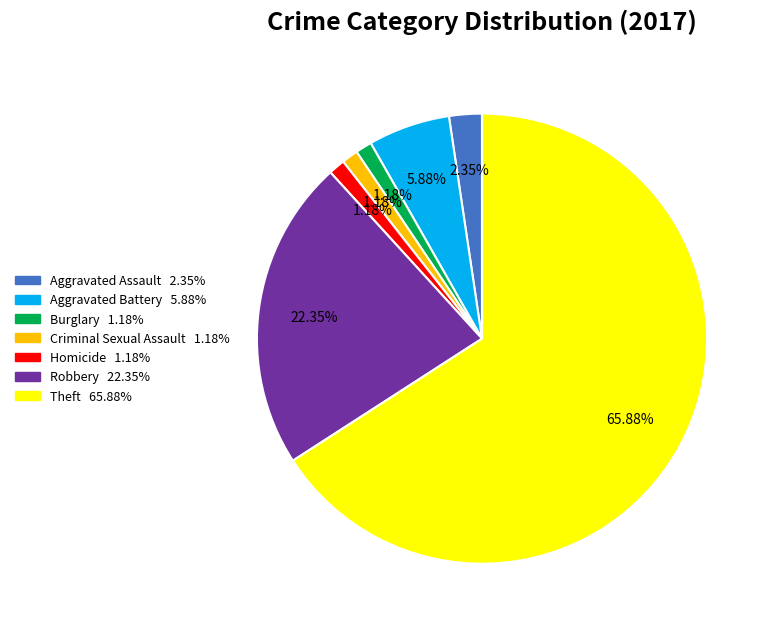

How much of the chart is everything except Burglary?

98.8%